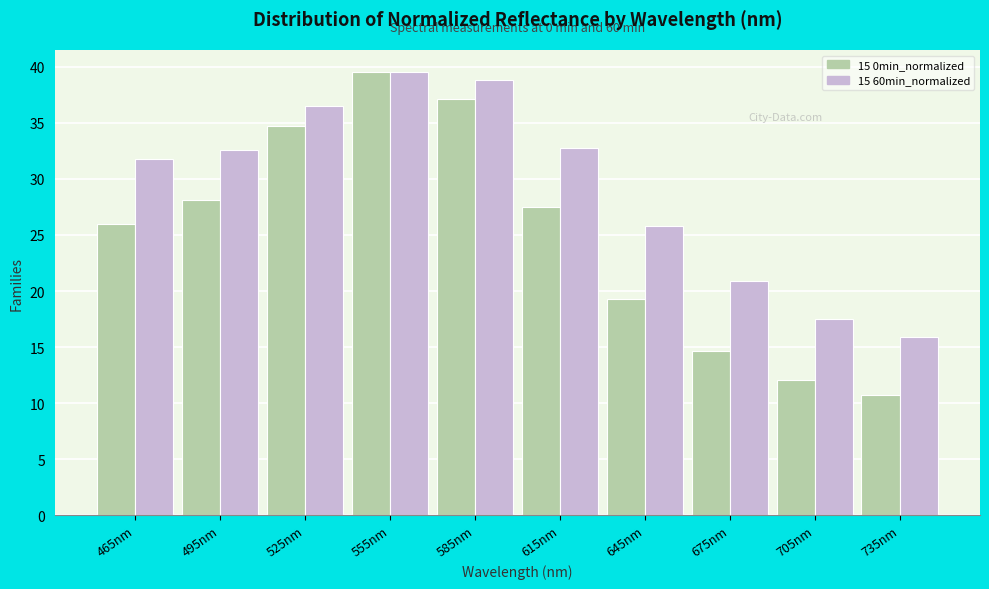

At how many categories does at least one series exceed 24?

7